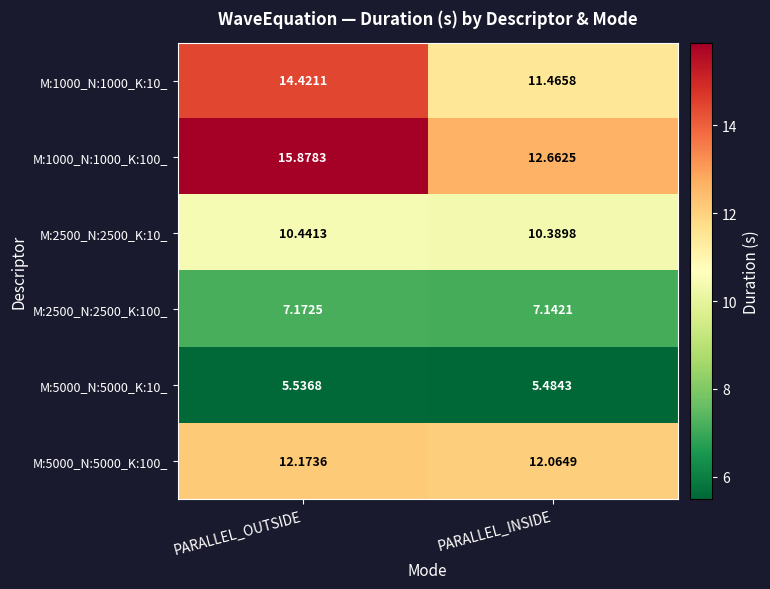

At which label does M:1000_N:1000_K:10_ first exceed 14?

PARALLEL_OUTSIDE